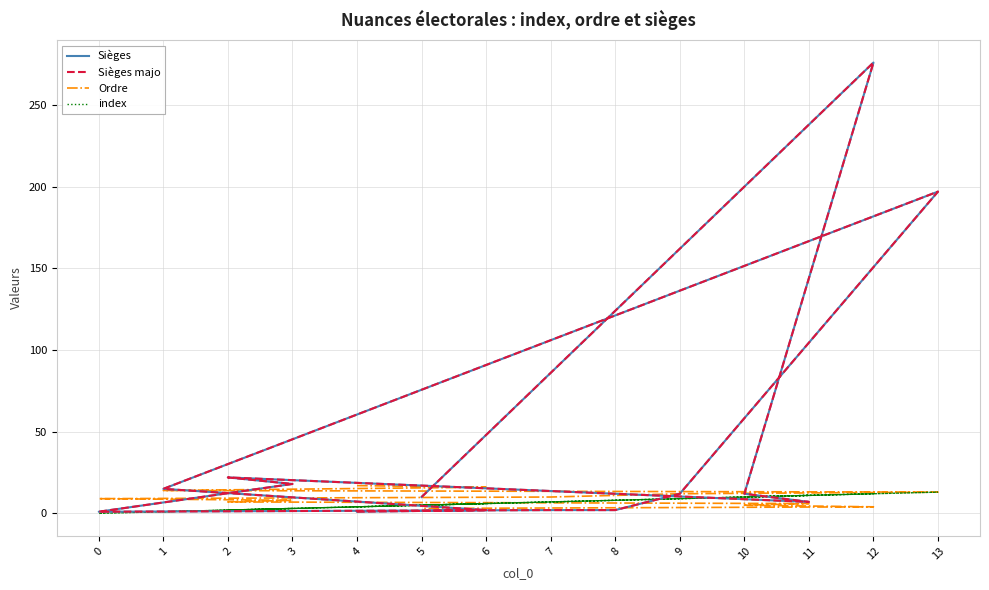

How many intersections are there between index and Sièges majo?

5